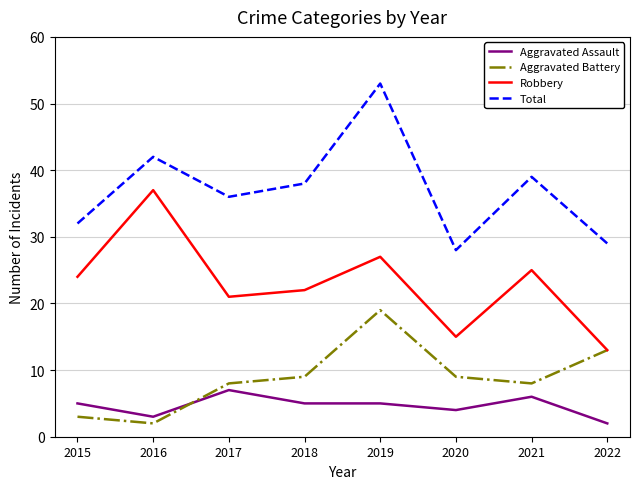

True or false: Aggravated Assault and Total cross at least once.

False